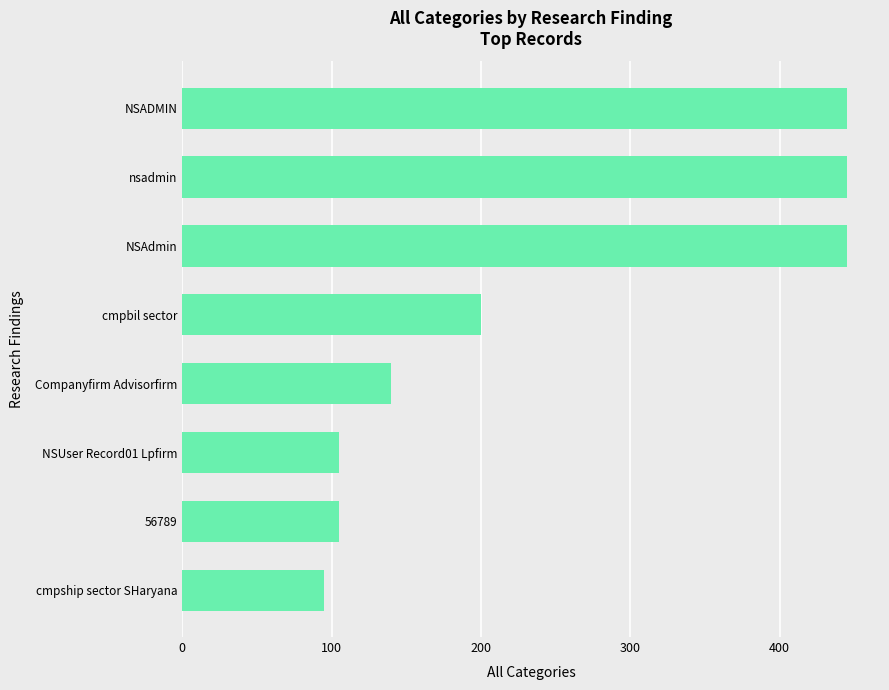

Are the bars horizontal?

Yes